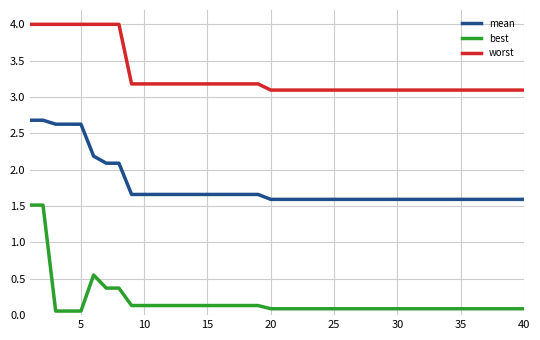

True or false: worst and mean cross at least once.

False